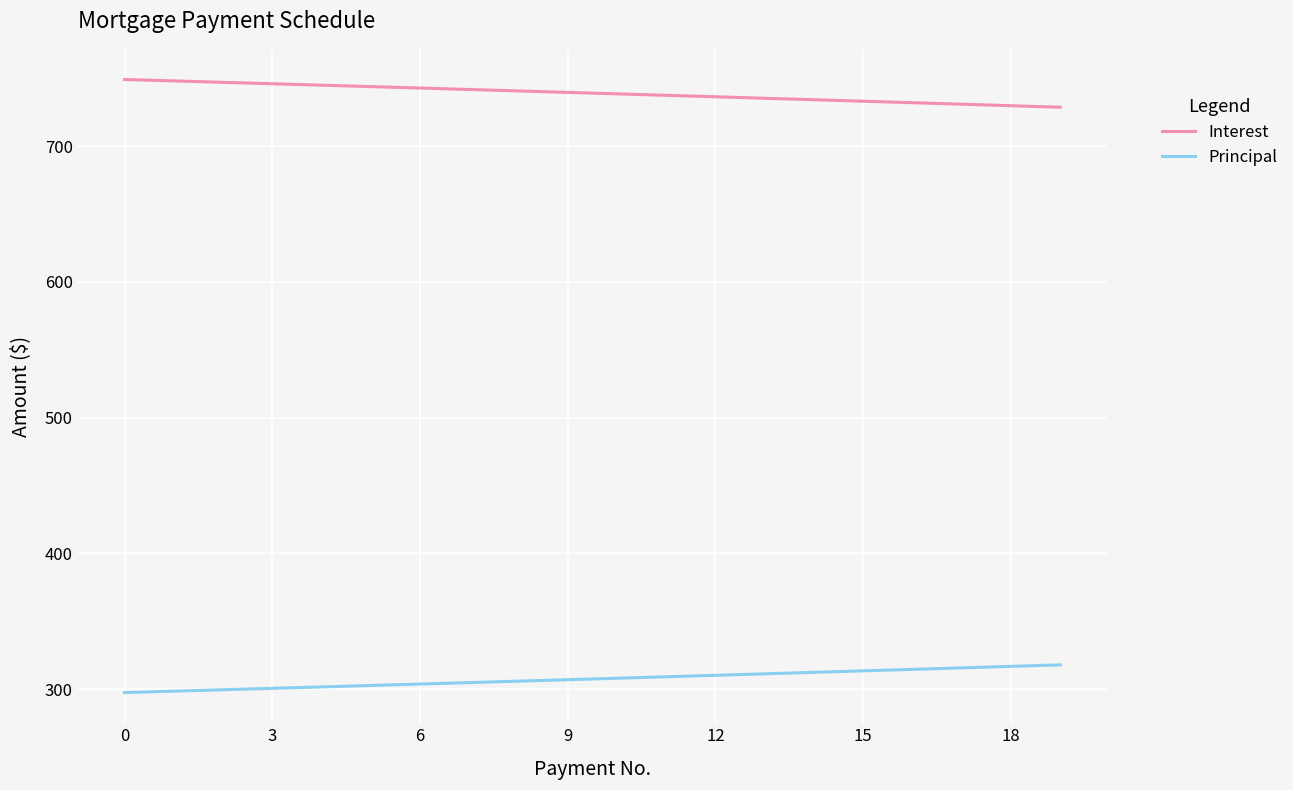

Which series has the largest total across all categories?

Interest